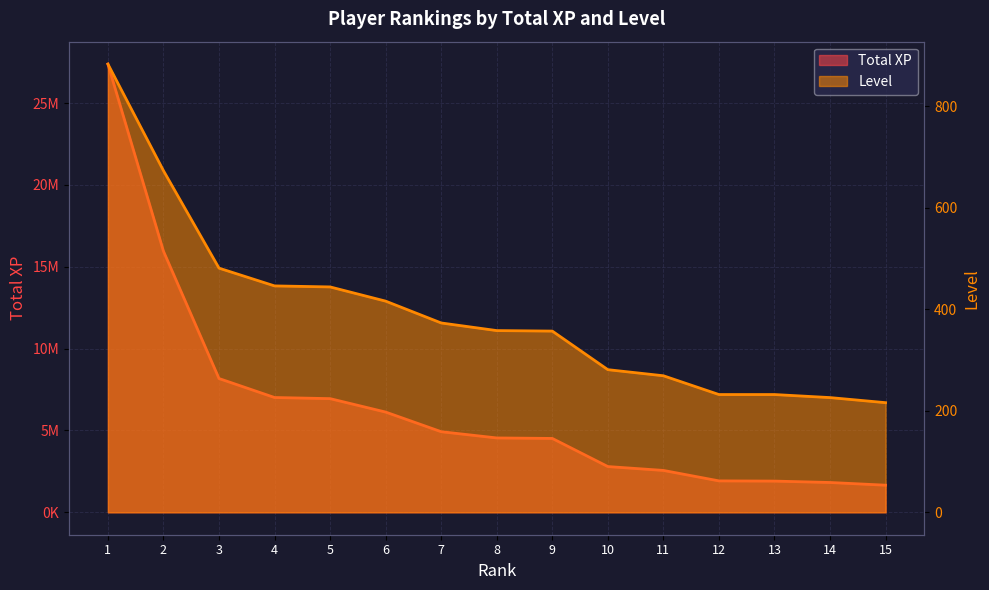

At which label does Total XP first exceed 4543429?

1